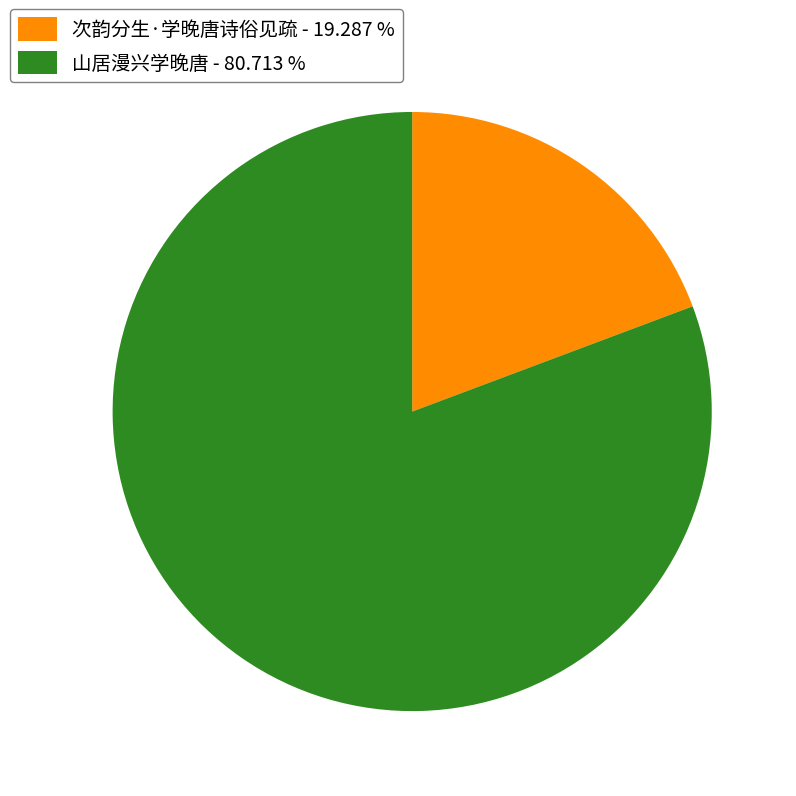

Which has a higher value, 次韵分生·学晚唐诗俗见疏 or 山居漫兴学晚唐?

山居漫兴学晚唐